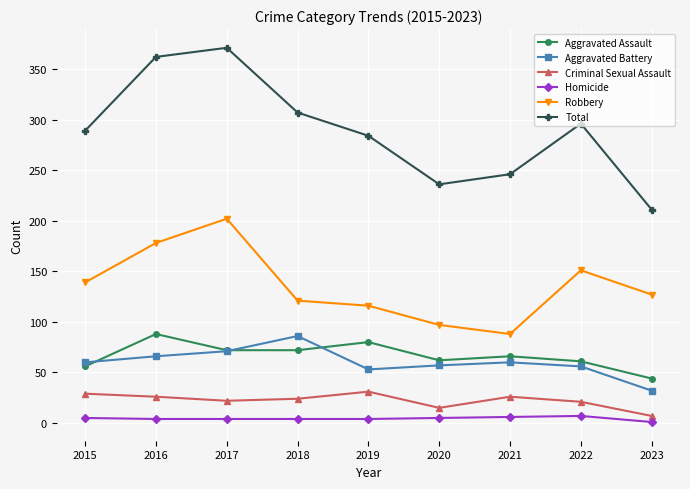

Which series has the largest total across all categories?

Total